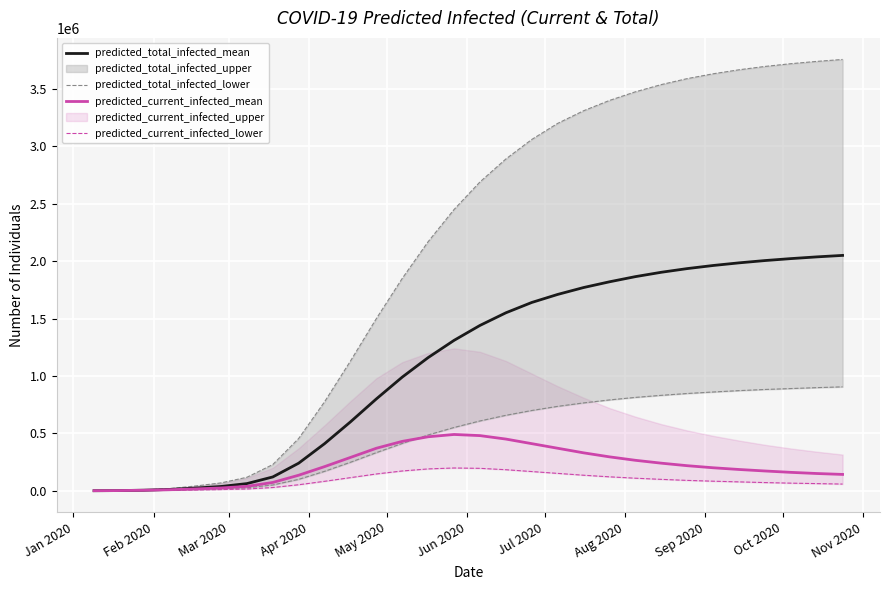

True or false: predicted_total_infected_mean has more than 1 points higher than both neighbors.

False